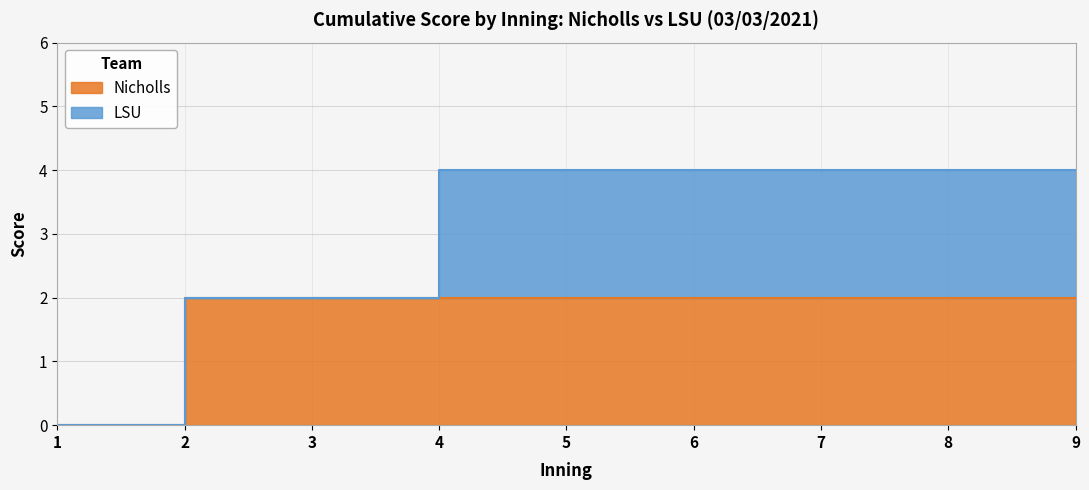

True or false: the data shows 2 at 5.

True